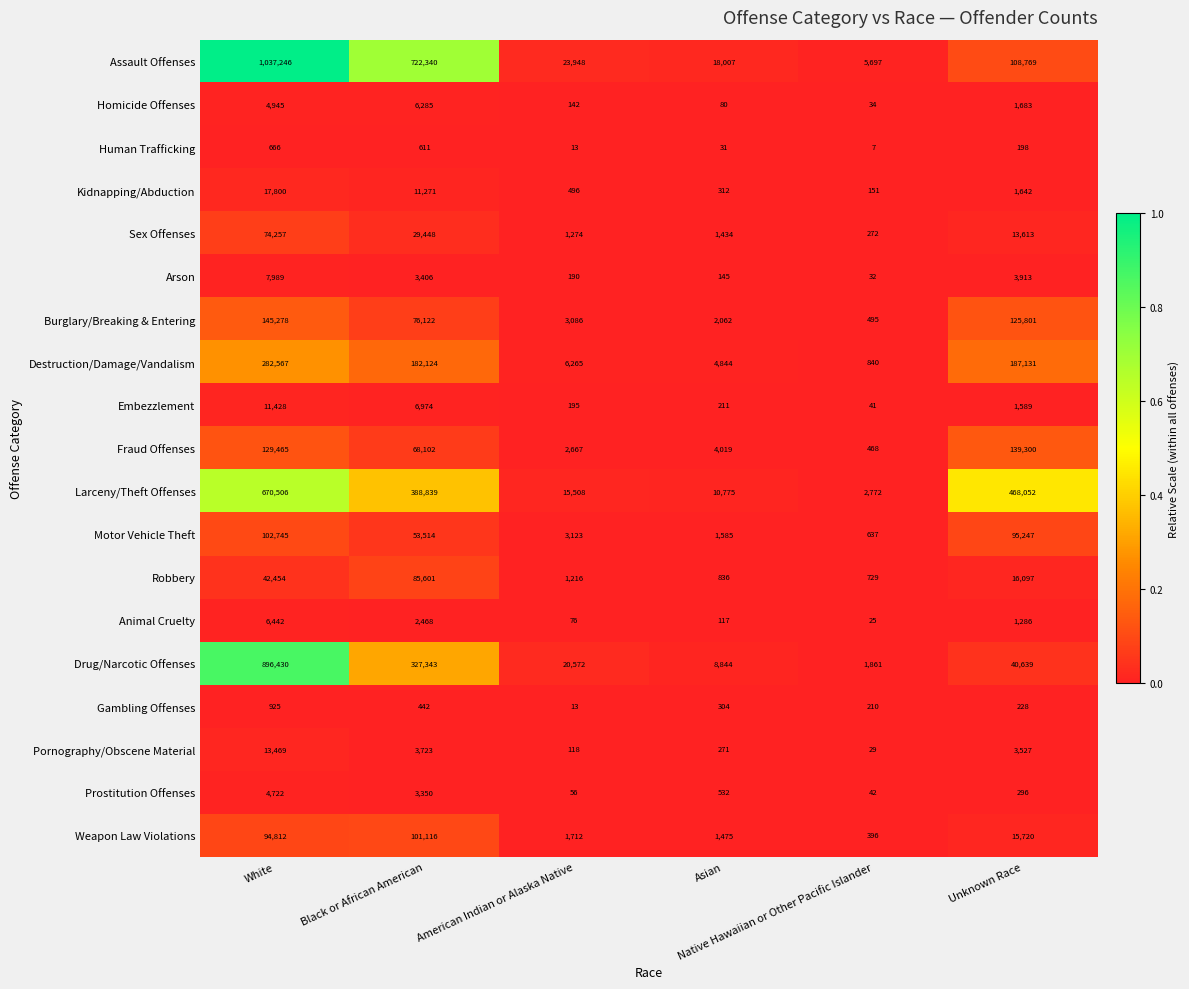

What is the difference between the highest and lowest values at Black or African American?

721898